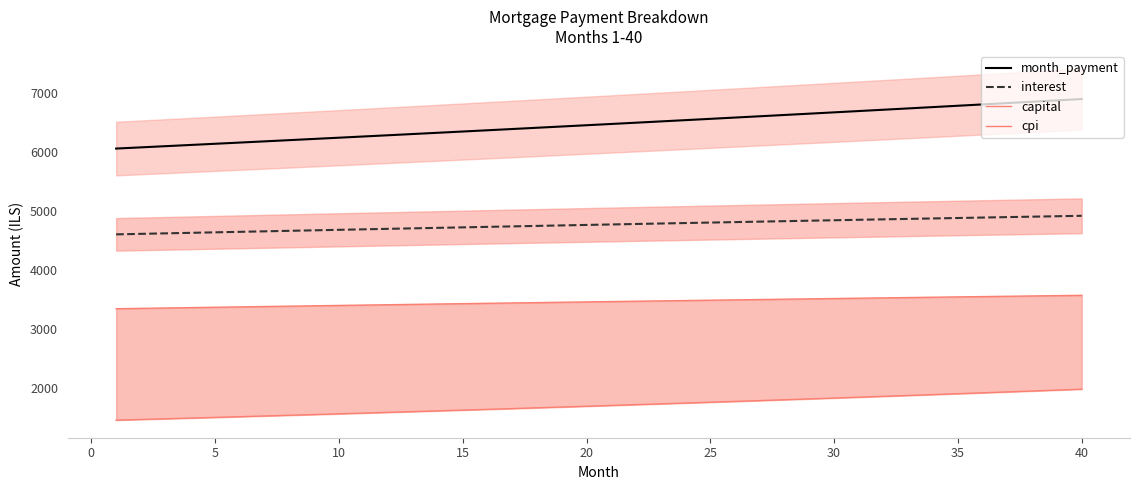

True or false: cpi and capital intersect in this chart.

False